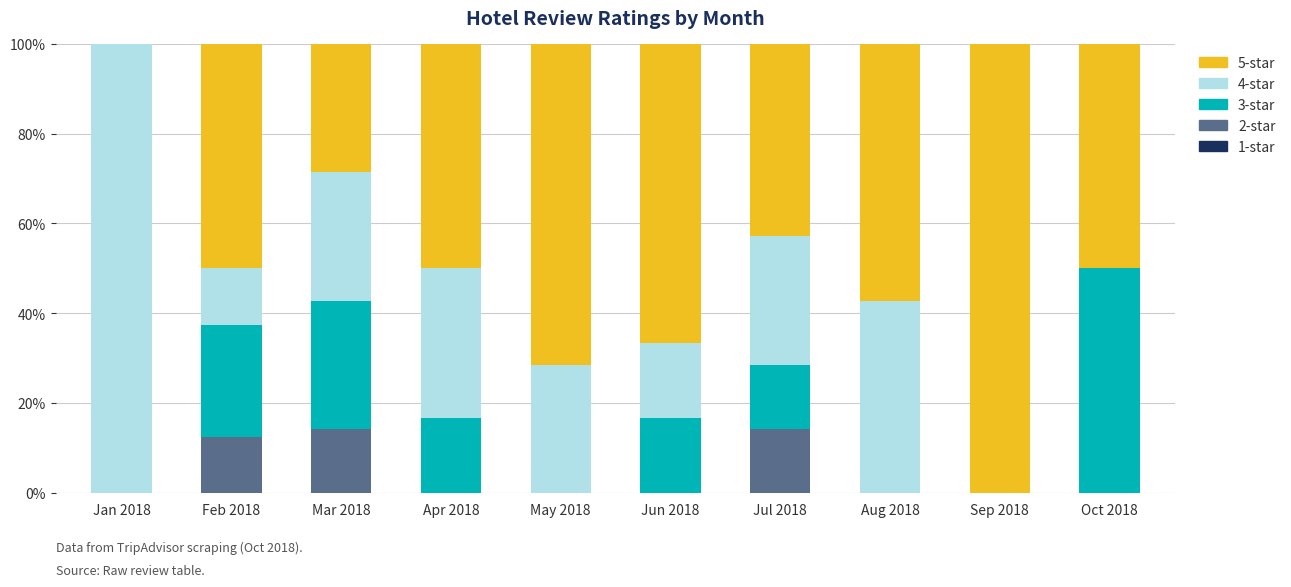

True or false: 2-star has a value of 0.0 at Oct 2018.

True